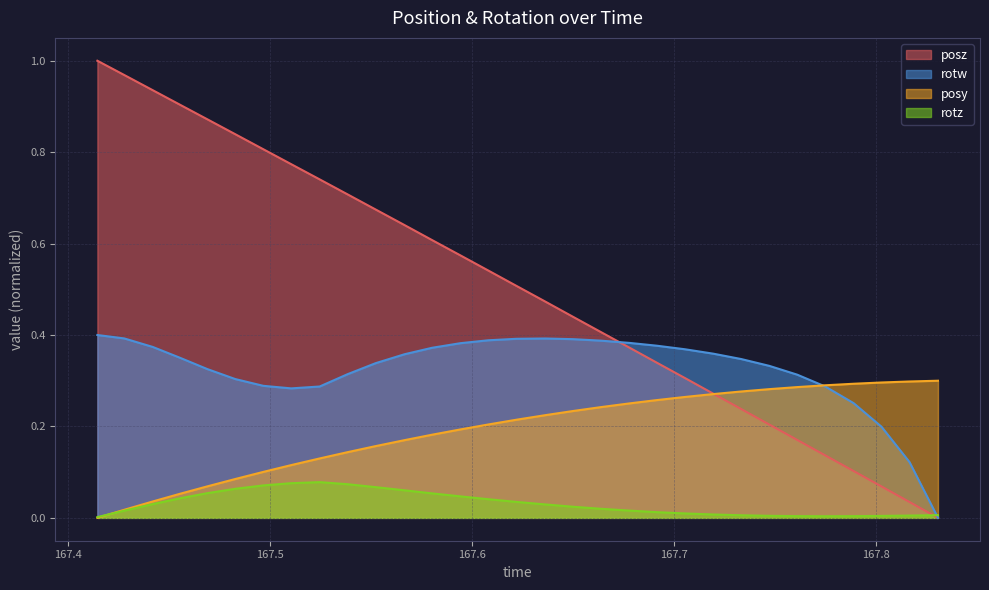

List the series in order of their overall mean, highest first.

posz, rotw, posy, rotz